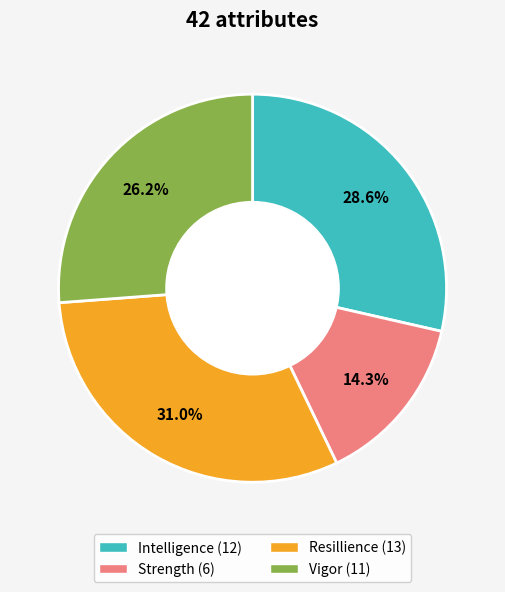

Does any single category account for the majority?

No